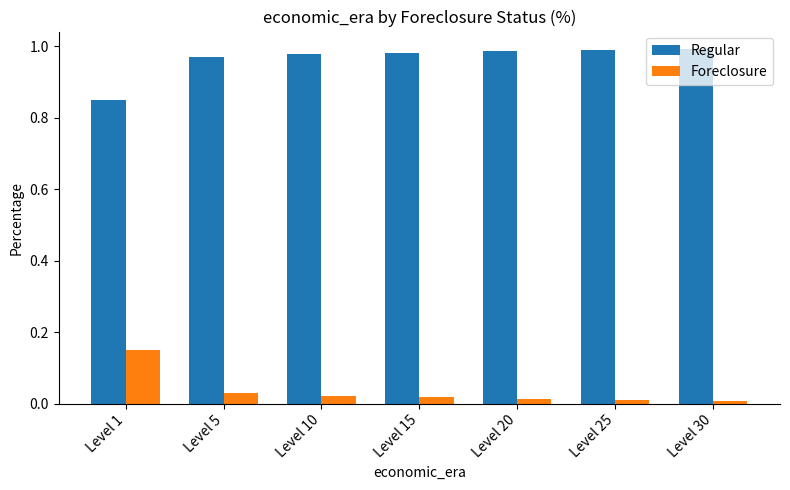

Is the value of Foreclosure at Level 1 greater than the value of Regular at Level 20?

No